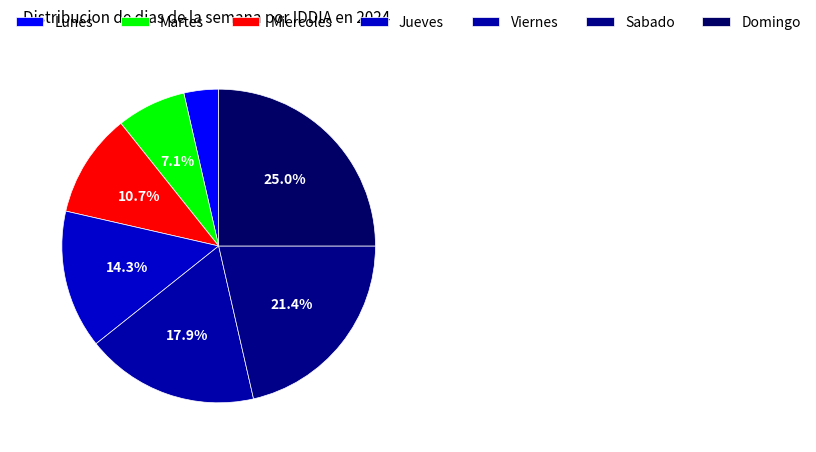

Does Martes account for over 50% of the chart?

No